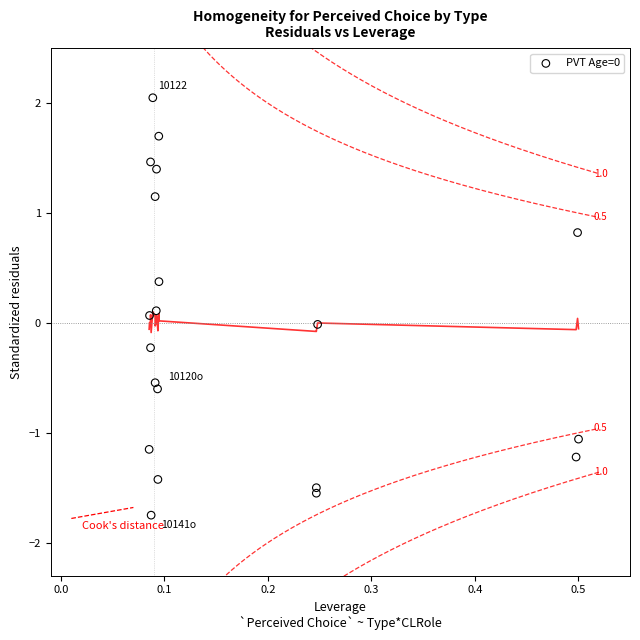

What is the range of X values (max minus min)?

0.4